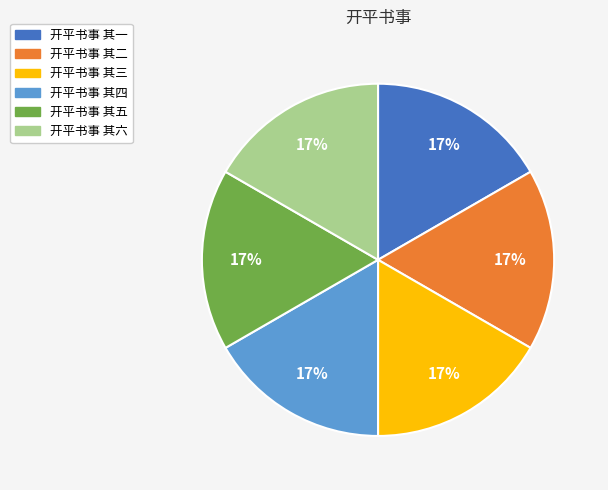

To the nearest percent, what is the combined percentage of 开平书事 其四 and 开平书事 其五?

33%